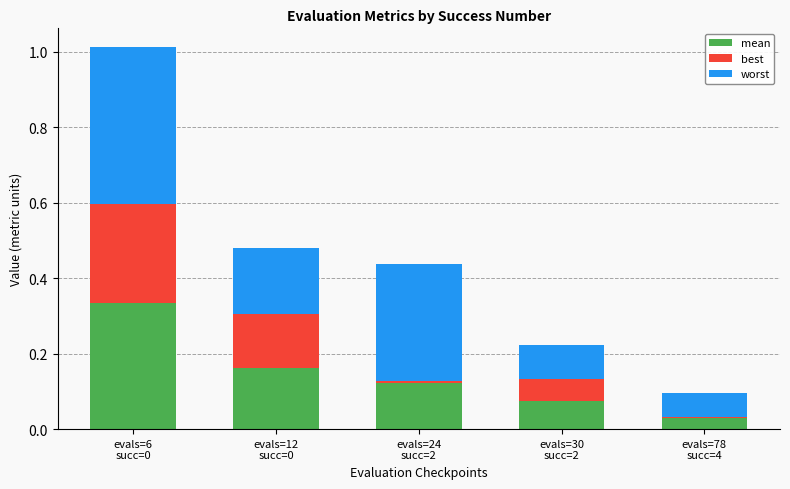

Count the number of categories in the chart.

5